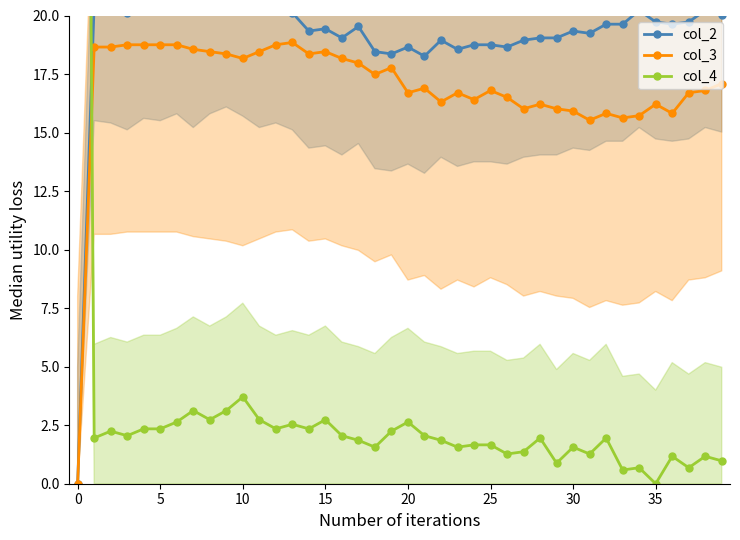

True or false: col_4 and col_3 cross at least once.

True